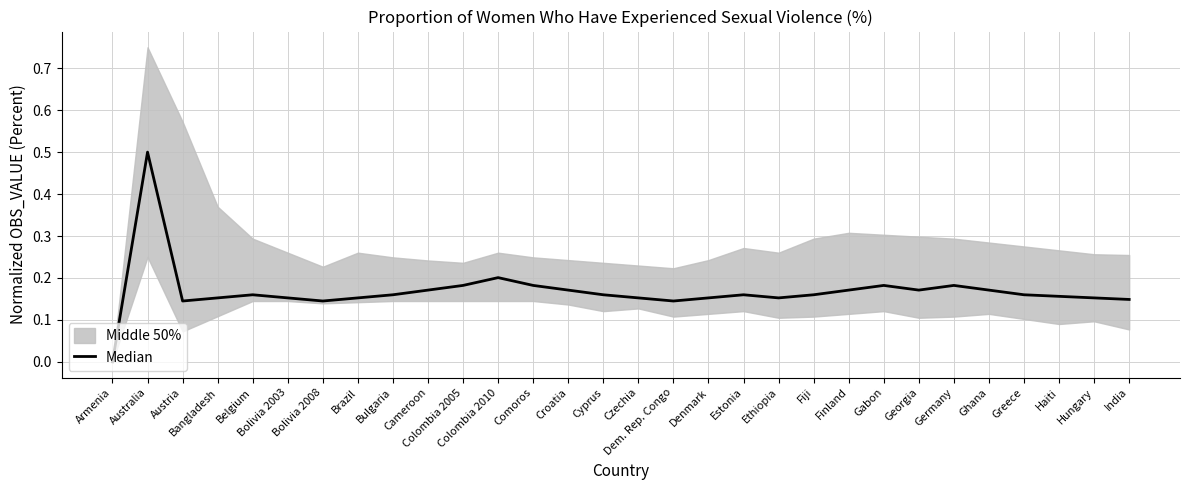

Reading left to right, extract all data points from this chart.

0.0	0.5	0.1	0.2	0.2	0.2	0.1	0.2	0.2	0.2	0.2	0.2	0.2	0.2	0.2	0.2	0.1	0.2	0.2	0.2	0.2	0.2	0.2	0.2	0.2	0.2	0.2	0.2	0.2	0.1